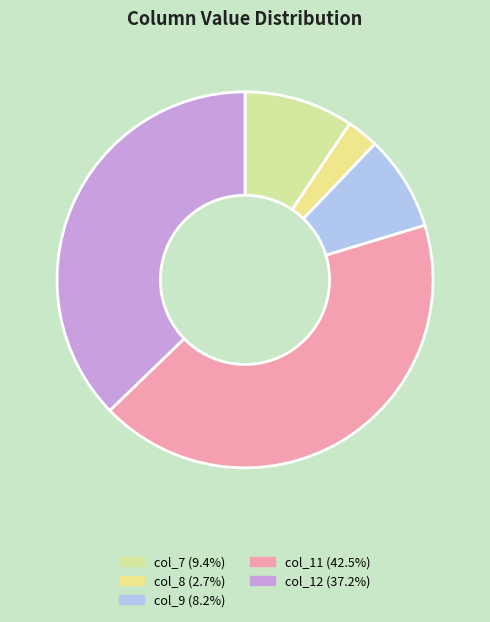

Does any single category account for the majority?

No